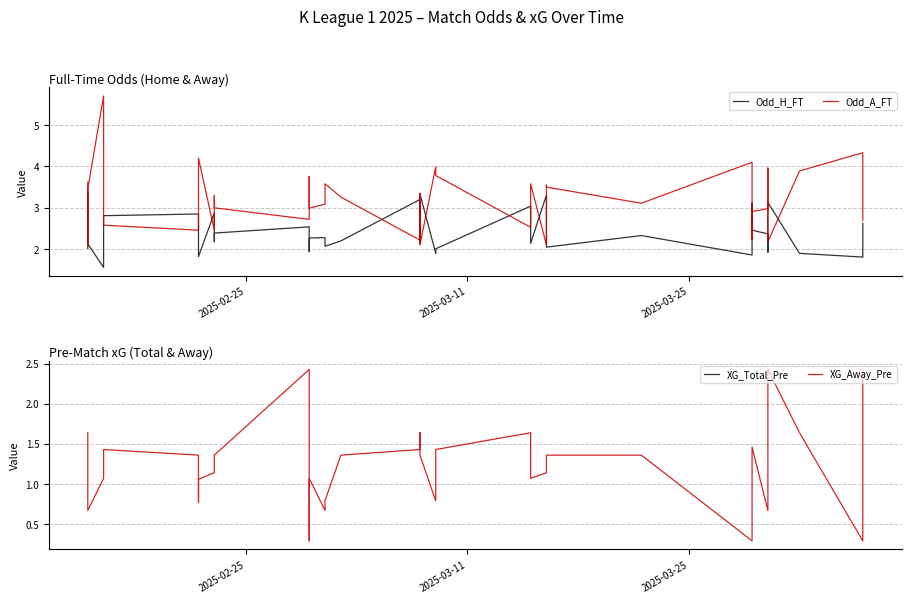

What is the average value of the Odd_H_FT series?

2.4